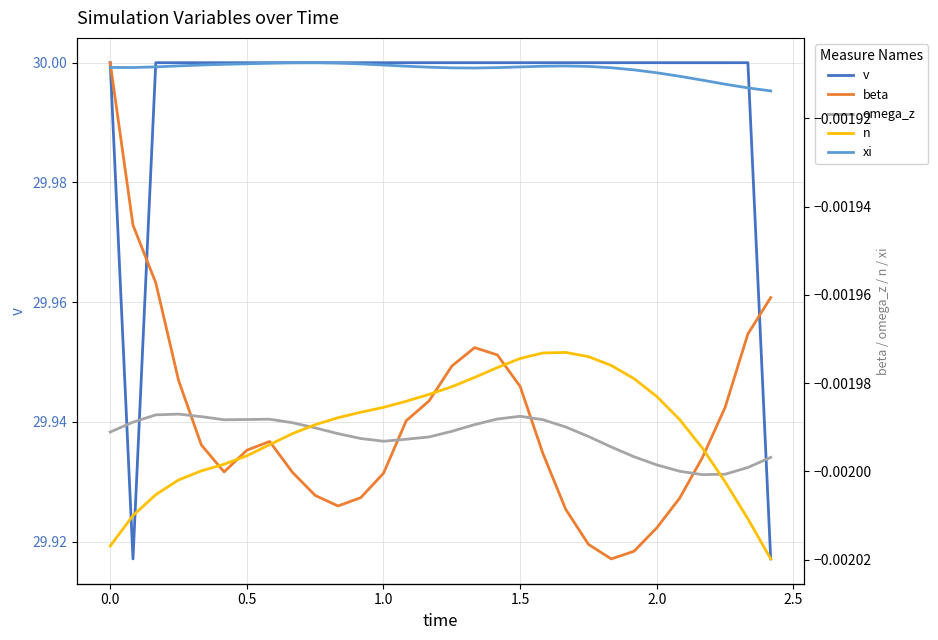

The xi series shows 0.0 at 29. True or false?

False